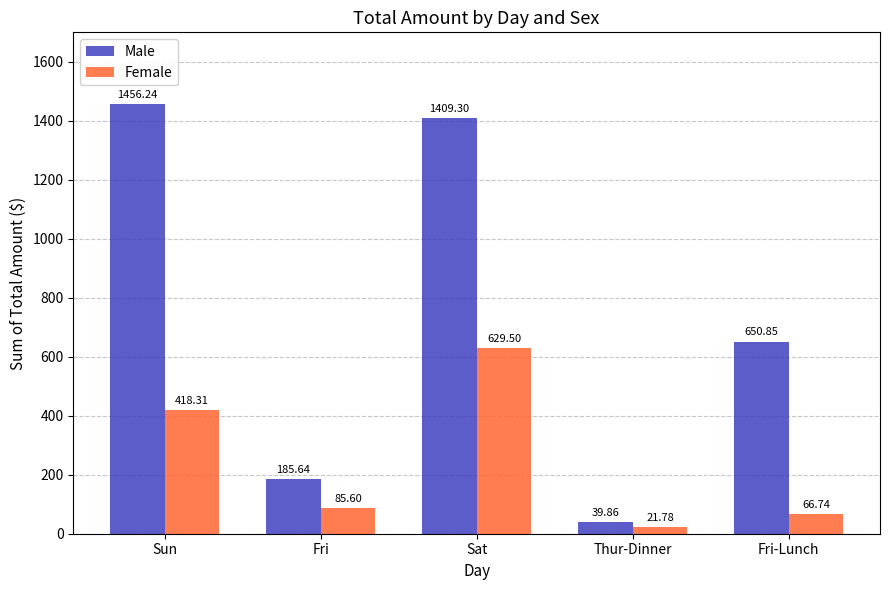

What is the difference between the maximum and second lowest values in the Male series?

1270.6